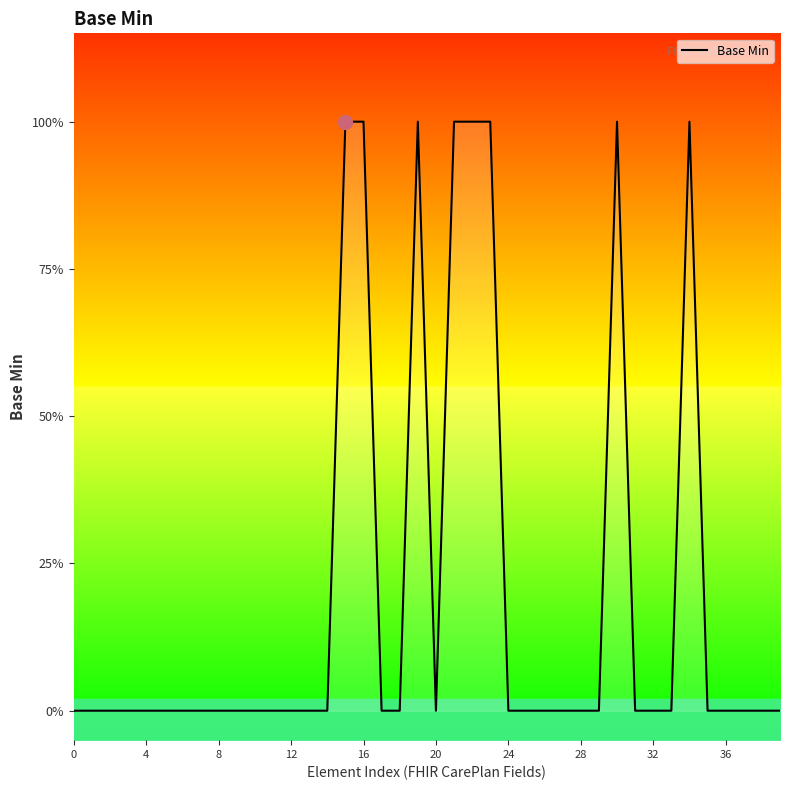

Reading left to right, extract all data points from this chart.

0	0	0	0	0	0	0	0	0	0	0	0	0	0	0	1	1	0	0	1	0	1	1	1	0	0	0	0	0	0	1	0	0	0	1	0	0	0	0	0